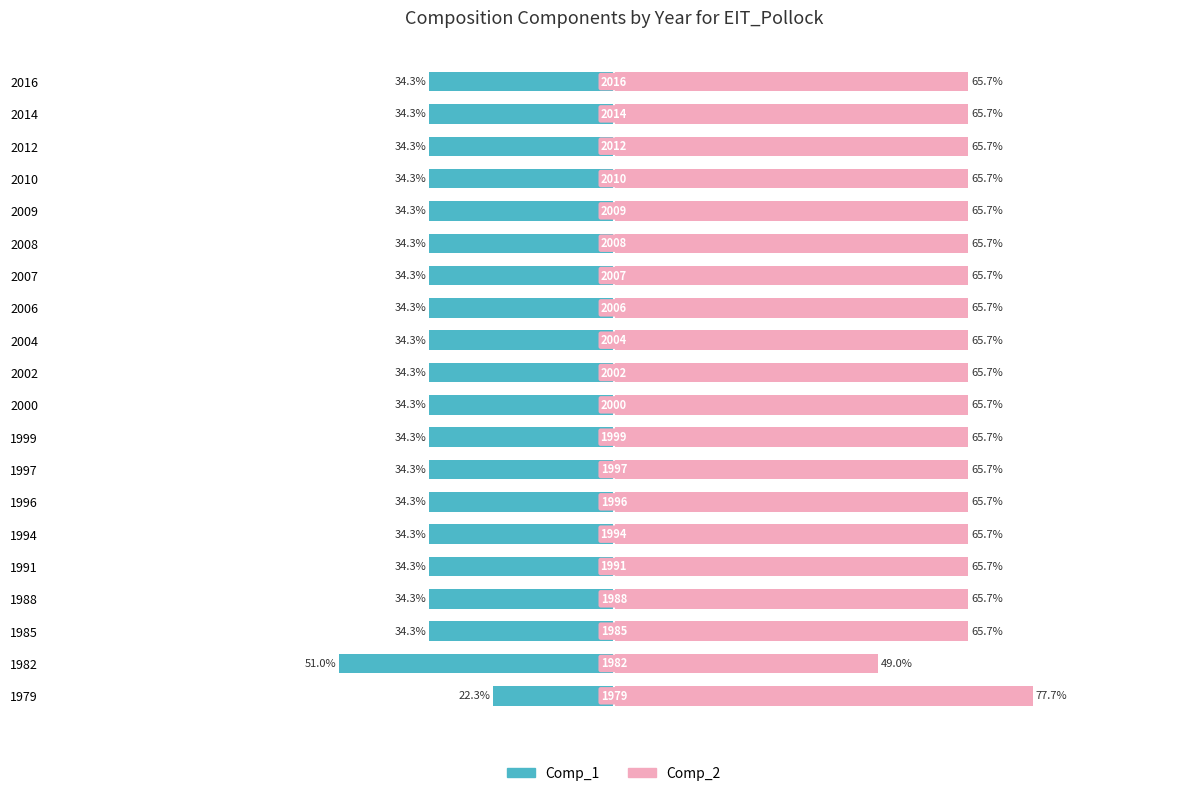

Reading right to left, extract all data points from this chart.

Comp_1: -34.3	-34.3	-34.3	-34.3	-34.3	-34.3	-34.3	-34.3	-34.3	-34.3	-34.3	-34.3	-34.3	-34.3	-34.3	-34.3	-34.3	-34.3	-51.0	-22.3
Comp_2: 65.7	65.7	65.7	65.7	65.7	65.7	65.7	65.7	65.7	65.7	65.7	65.7	65.7	65.7	65.7	65.7	65.7	65.7	49.0	77.7